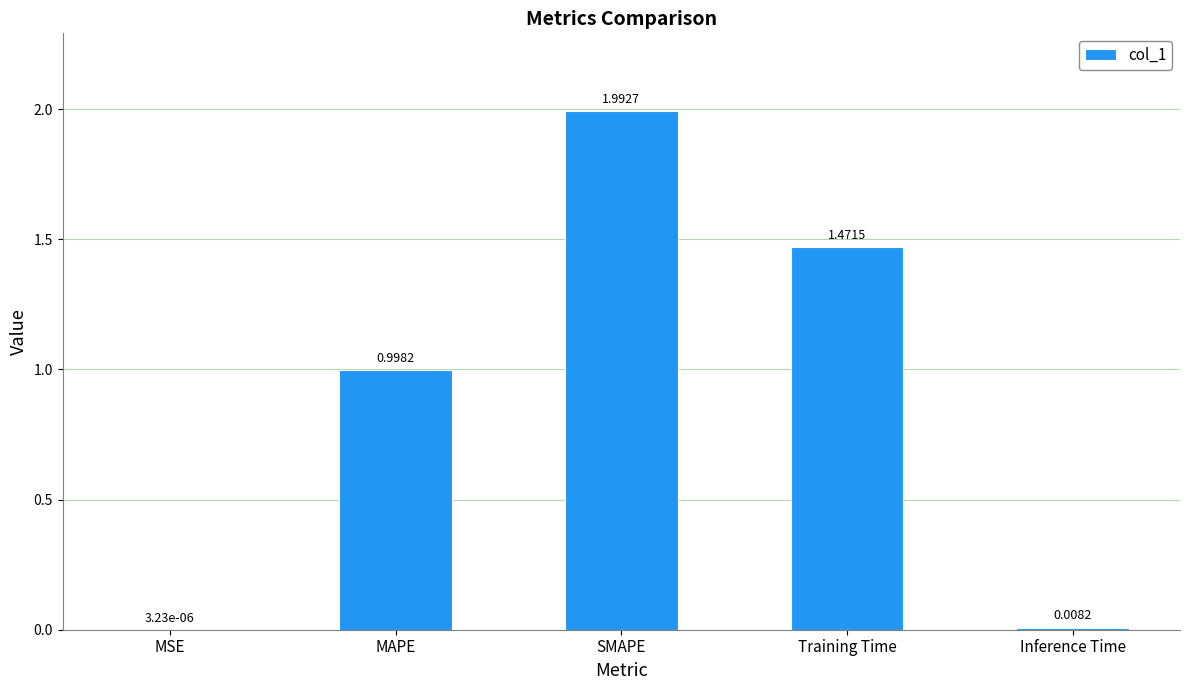

Where is the data nearest to the value 0?

MSE